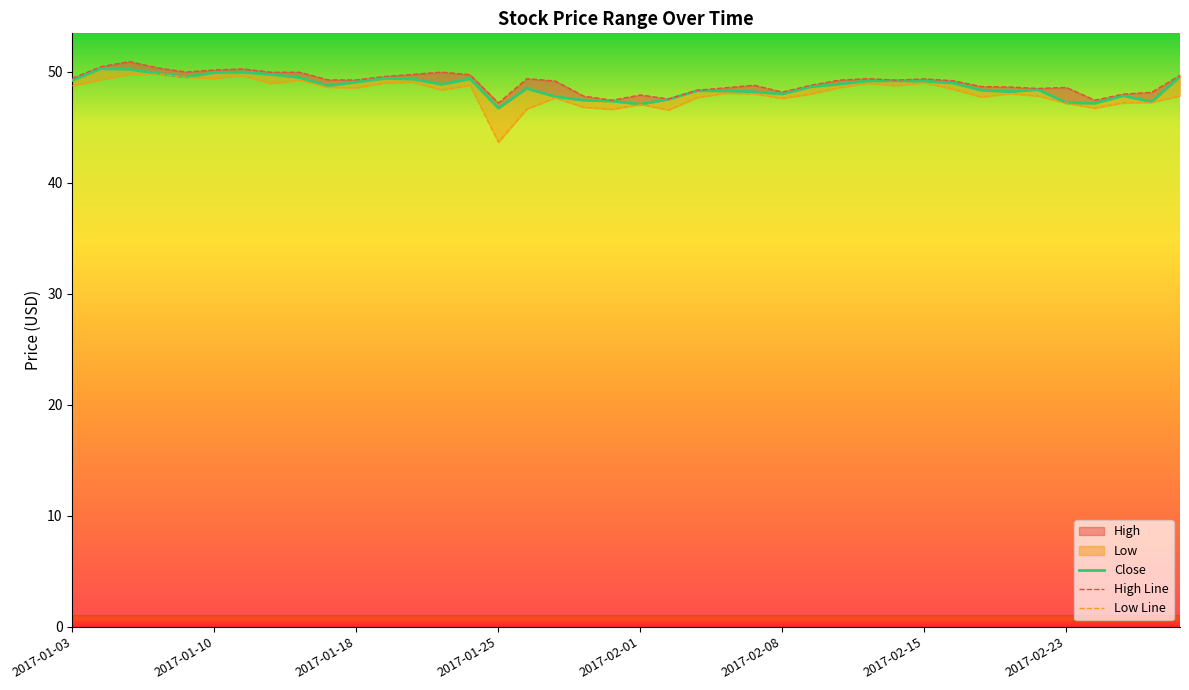

What is the average value of the Close series?

48.7